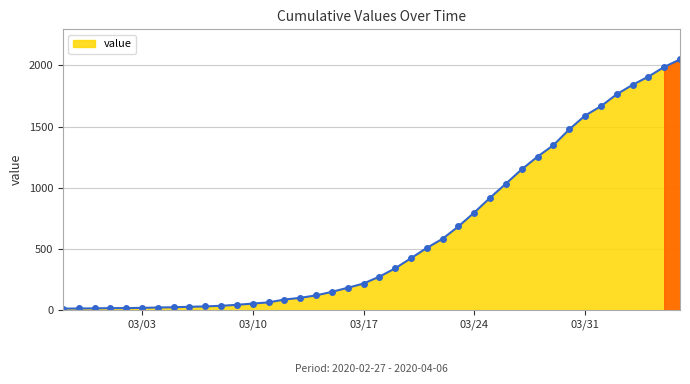

What is the sum of all values?

24864